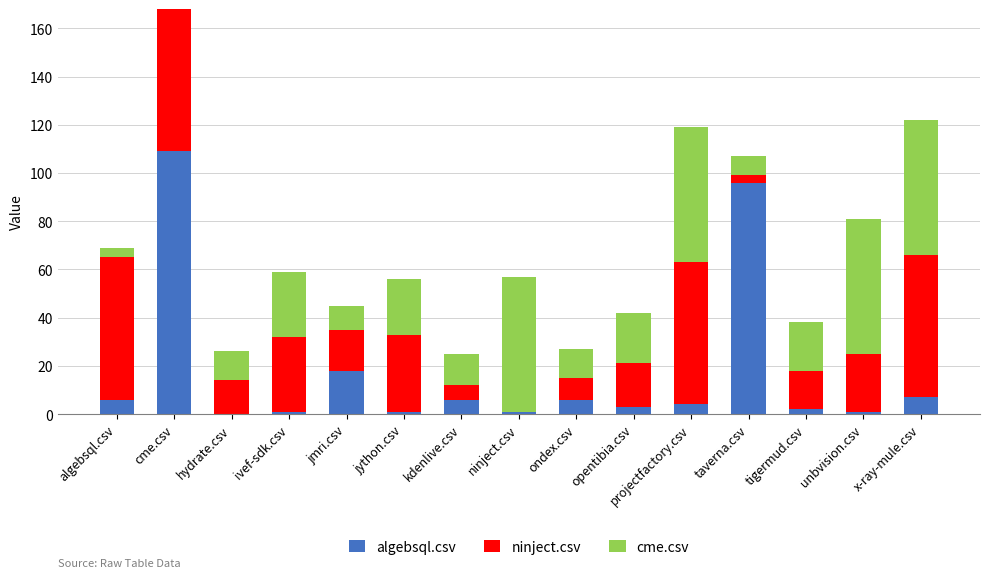

The algebsql.csv series shows -76 at hydrate.csv. True or false?

False